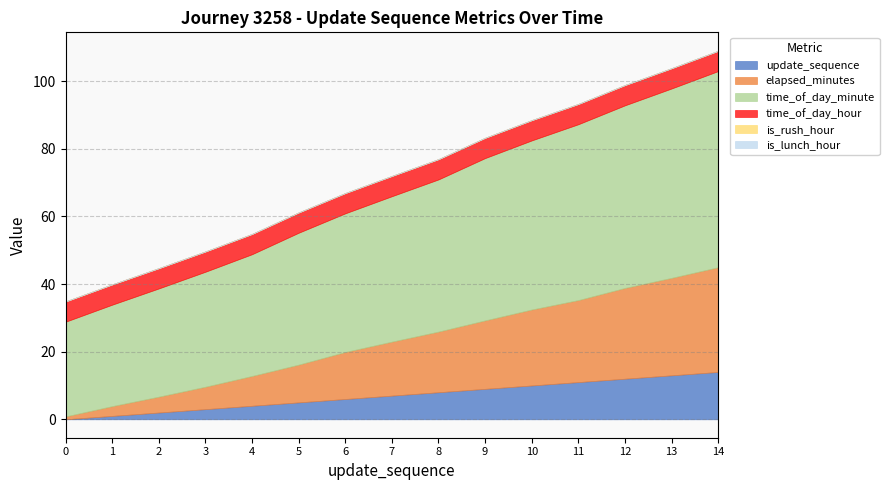

At 12, list the series in order from largest to smallest.

time_of_day_minute, elapsed_minutes, update_sequence, time_of_day_hour, is_rush_hour, is_lunch_hour